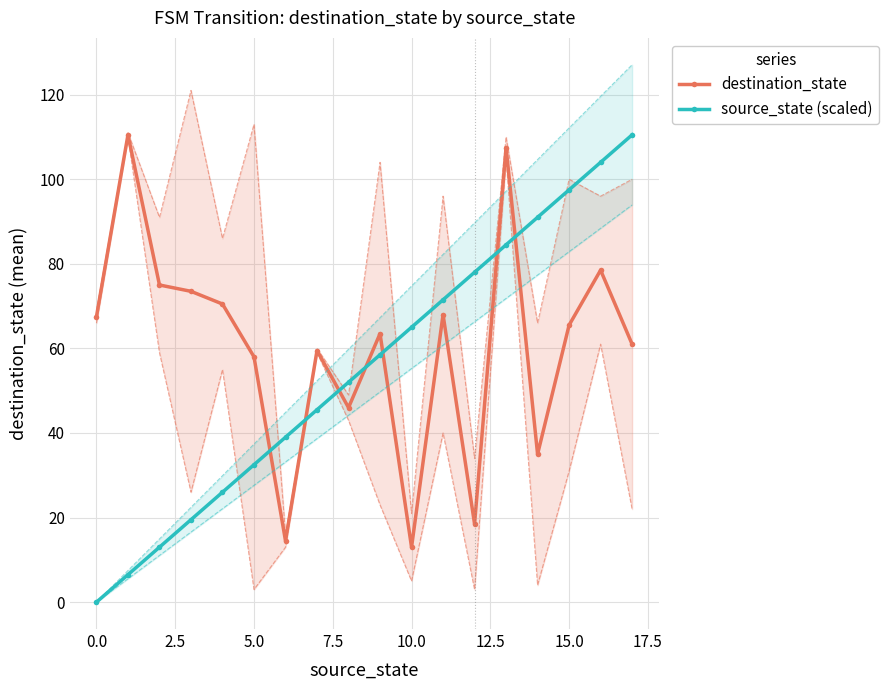

What is the difference between the maximum and second lowest values in the destination_state series?

96.0